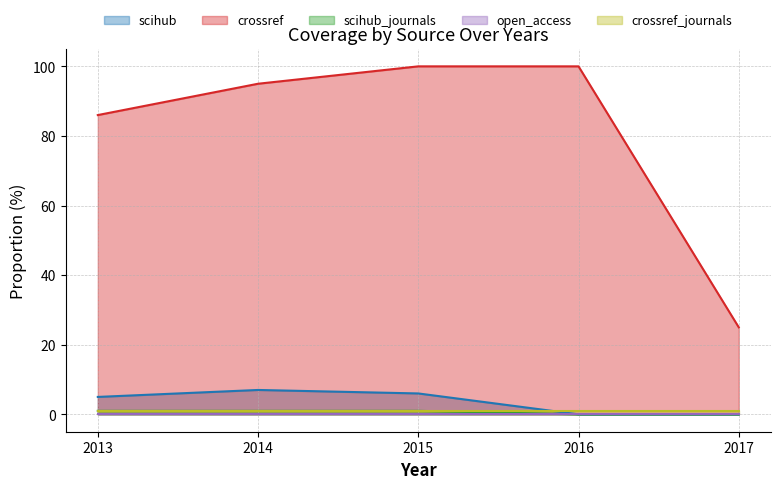

Does the chart display data point markers on the line(s)?

No